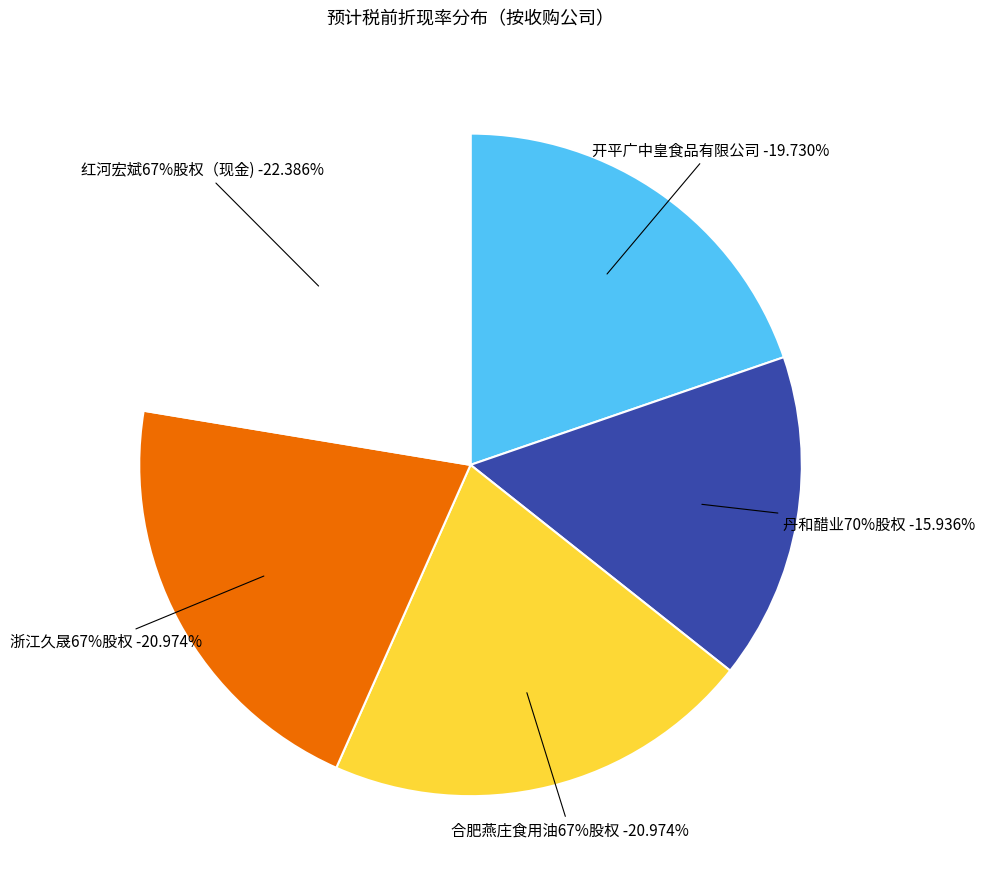

Which category has the biggest portion of the pie?

红河宏斌67%股权（现金)